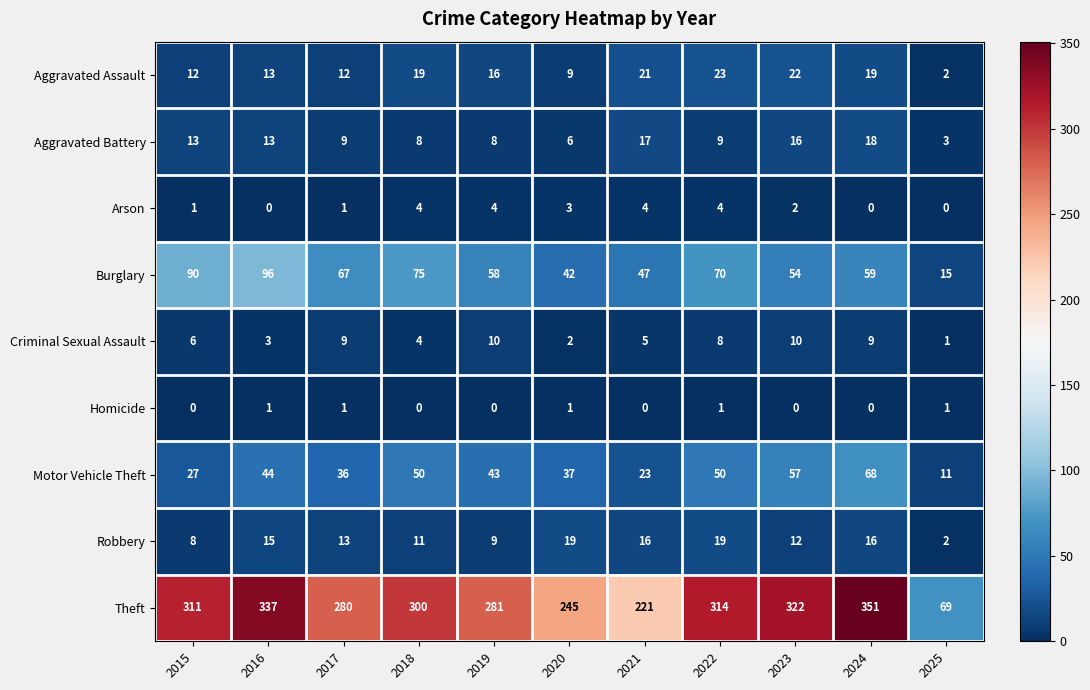

What is the total value across all series at 2016?

522